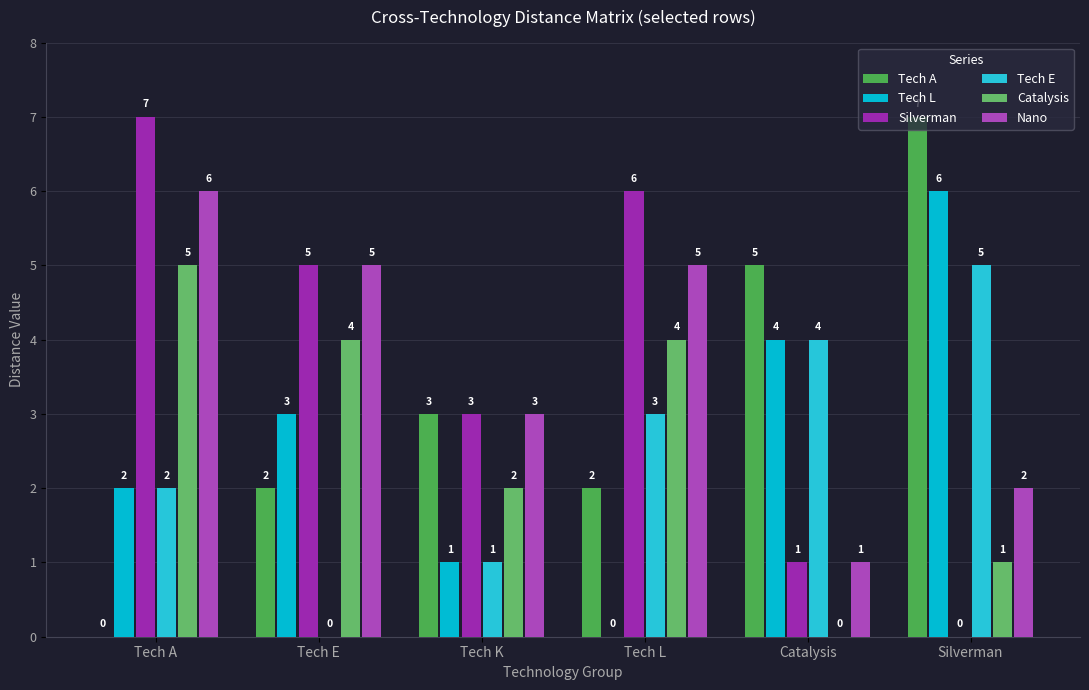

Is it true that Tech L equals 9 at Silverman?

False